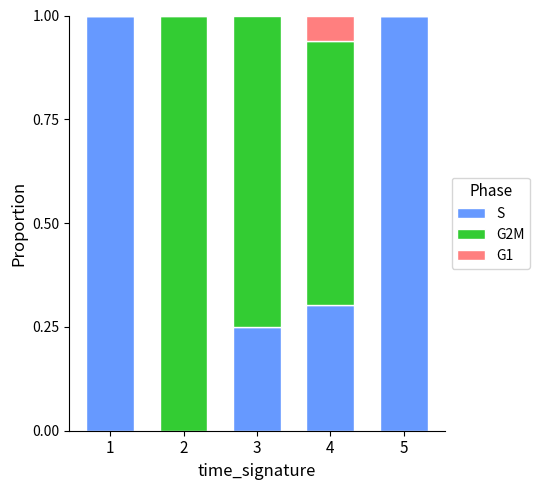

What is the total value across all series at 5?

1.0